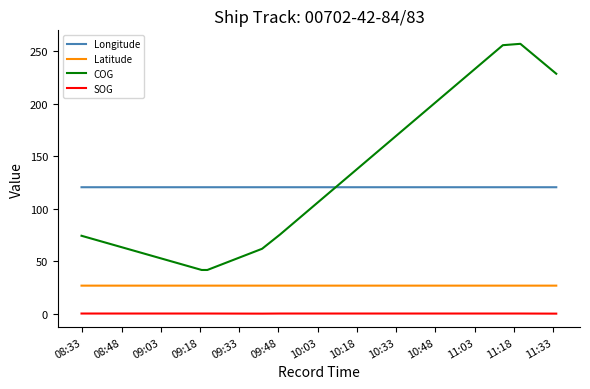

What is the greatest value displayed?

257.1